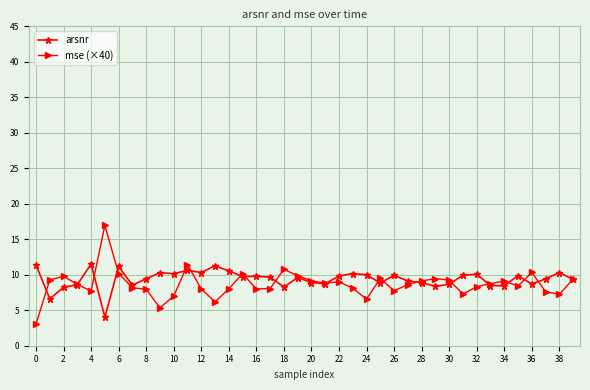

In mse (×40), how many points are higher than both neighbors (excluding endpoints)?

10